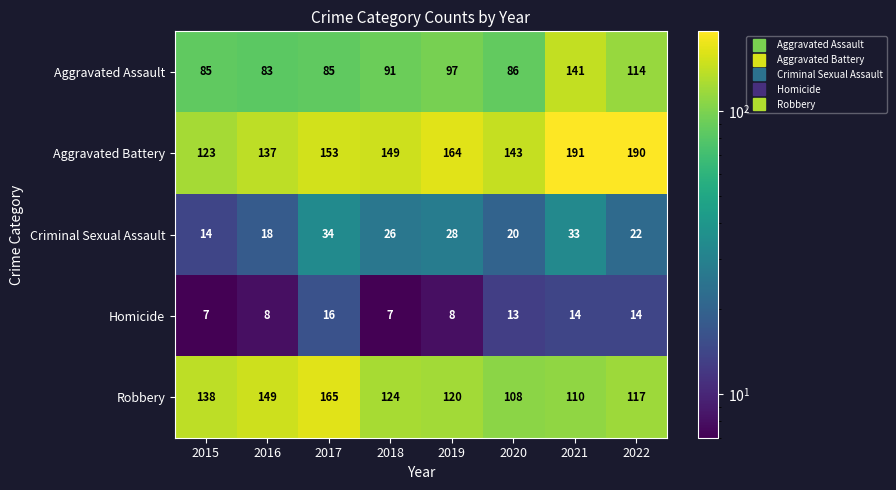

What is the maximum value for Criminal Sexual Assault?

34